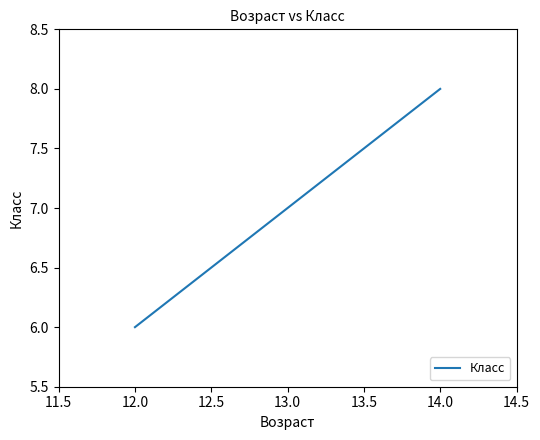

What is the value of the 1st point from the left?

6